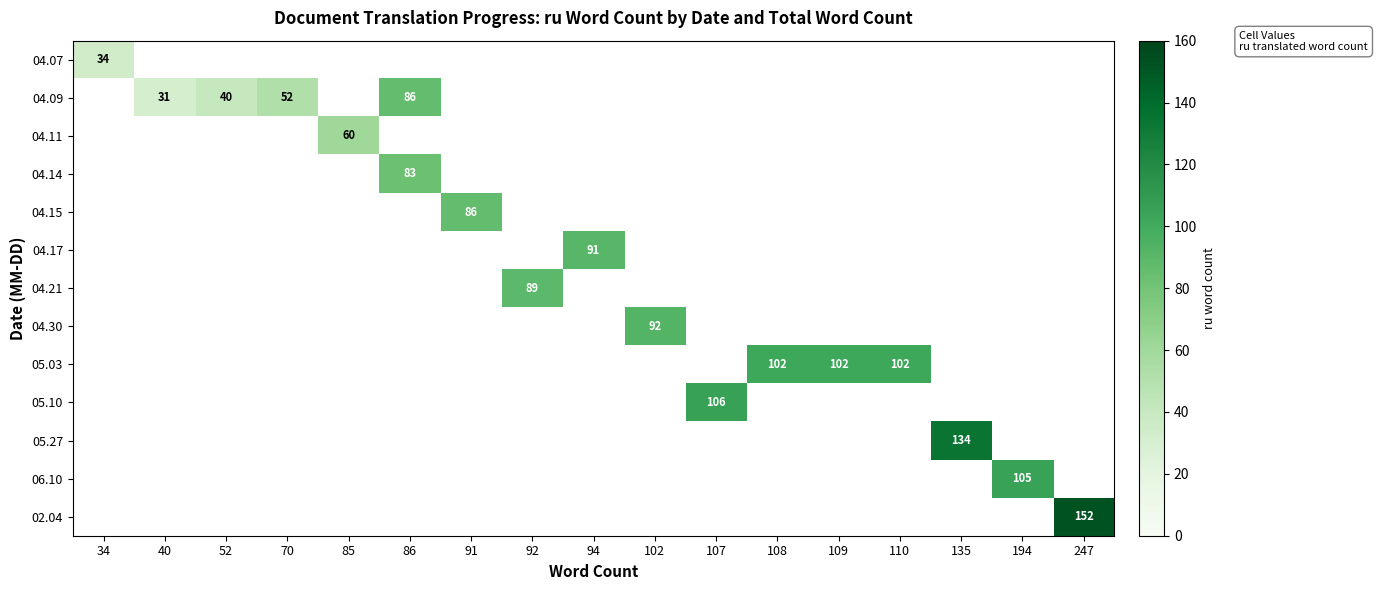

What is the greatest value displayed?

152.0